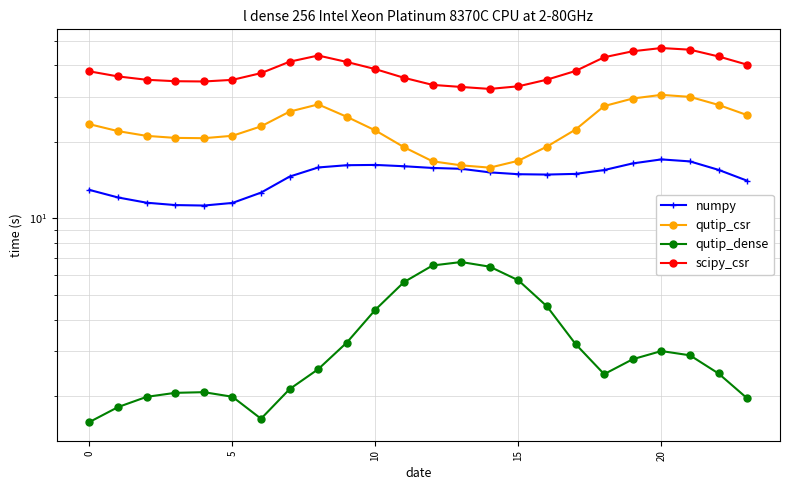

Rank the series at 0 from lowest to highest value.

qutip_dense, numpy, qutip_csr, scipy_csr